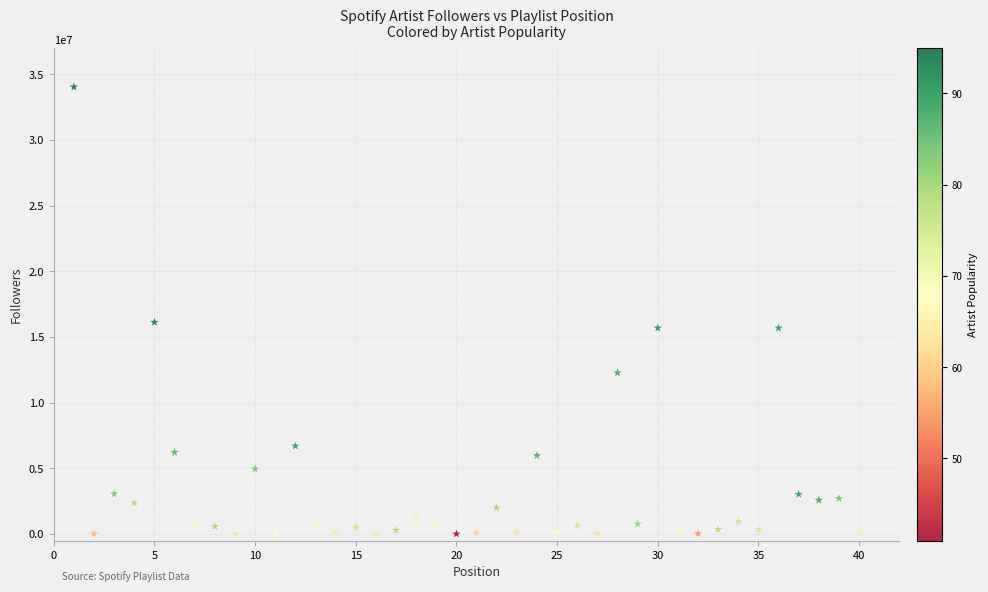

What Y value in the scatter plot is closest to 17013490?

16118715